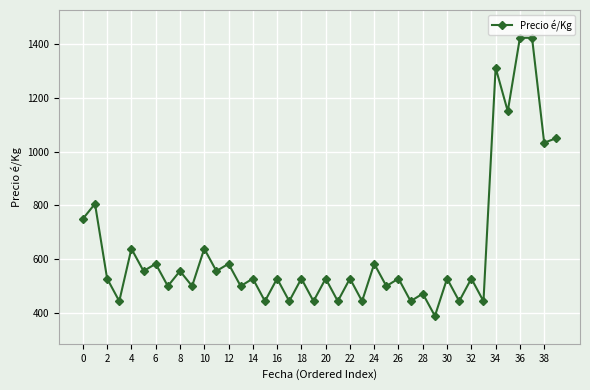

What is the difference between the maximum and minimum values?

1034